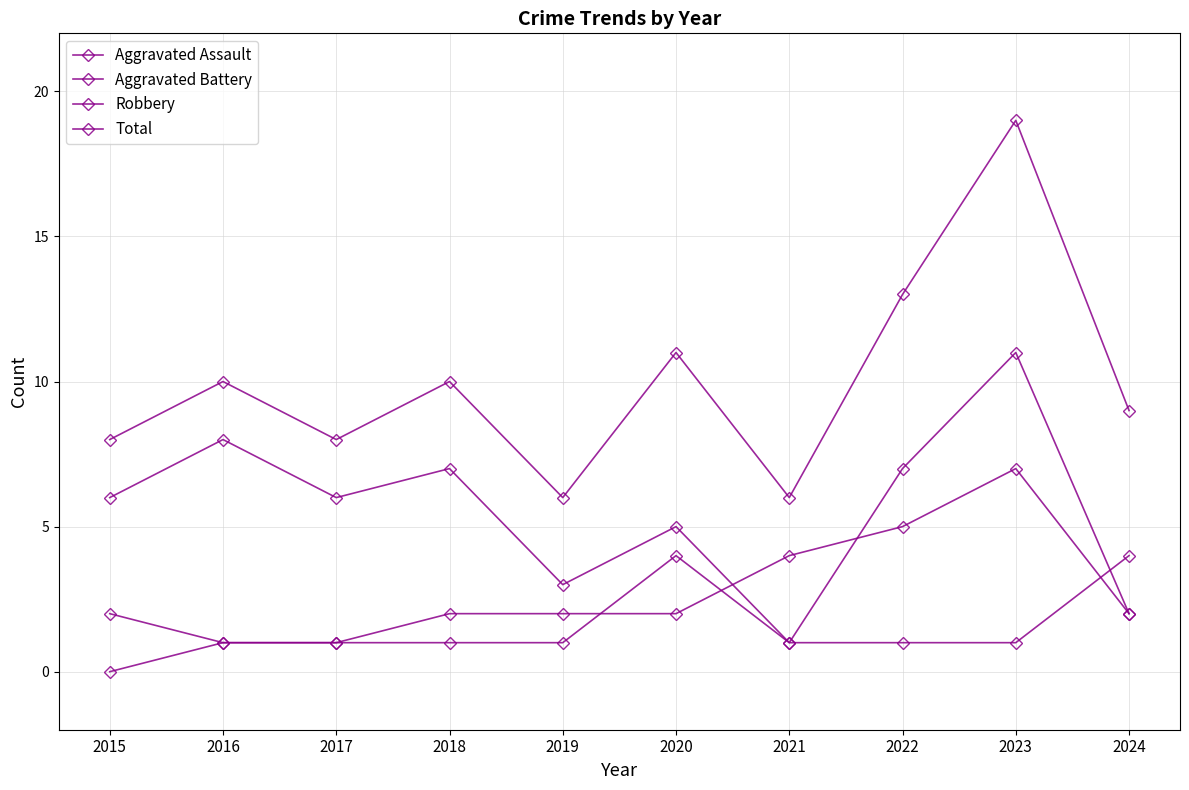

True or false: Aggravated Battery and Total intersect in this chart.

False